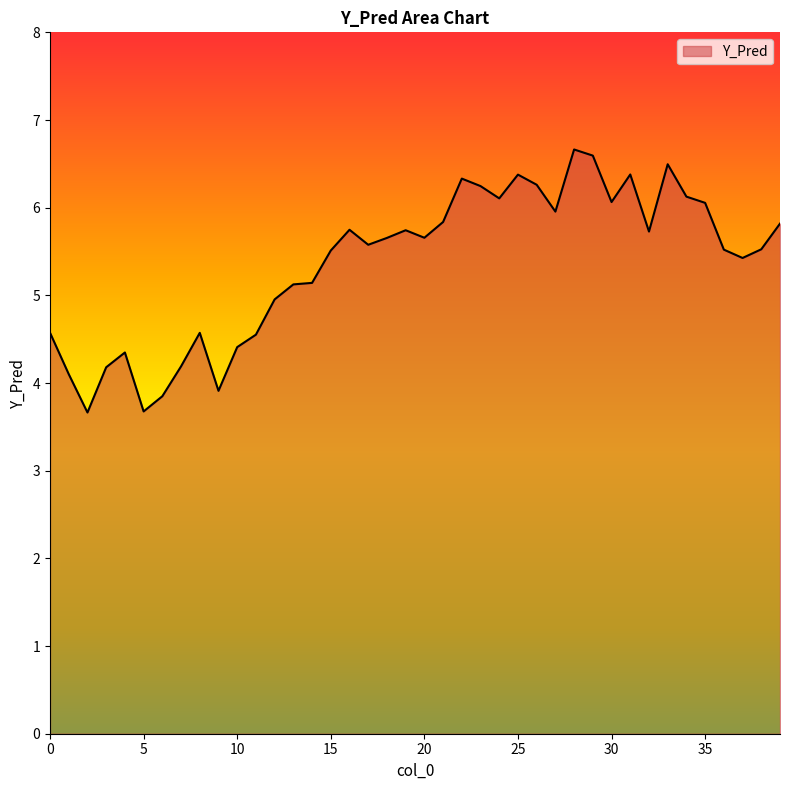

What is the difference between the maximum and minimum values?

3.0